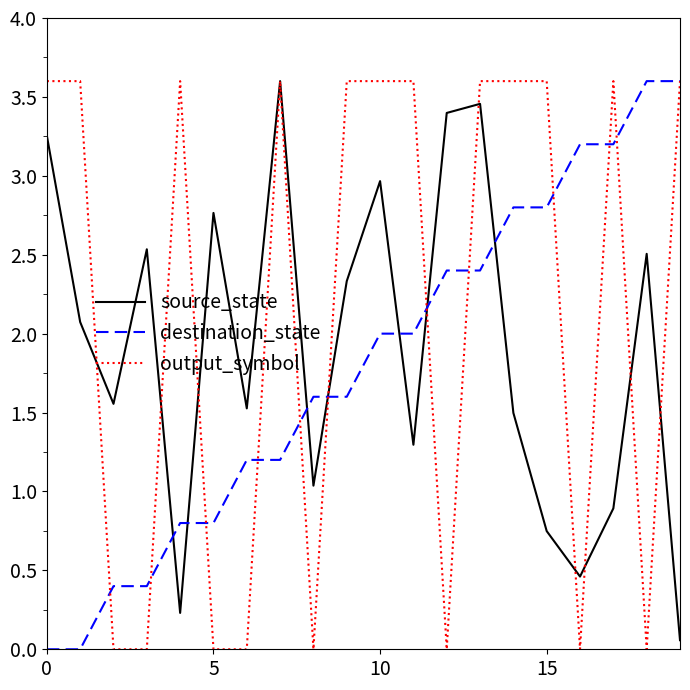

How many times do source_state and destination_state cross each other?

7